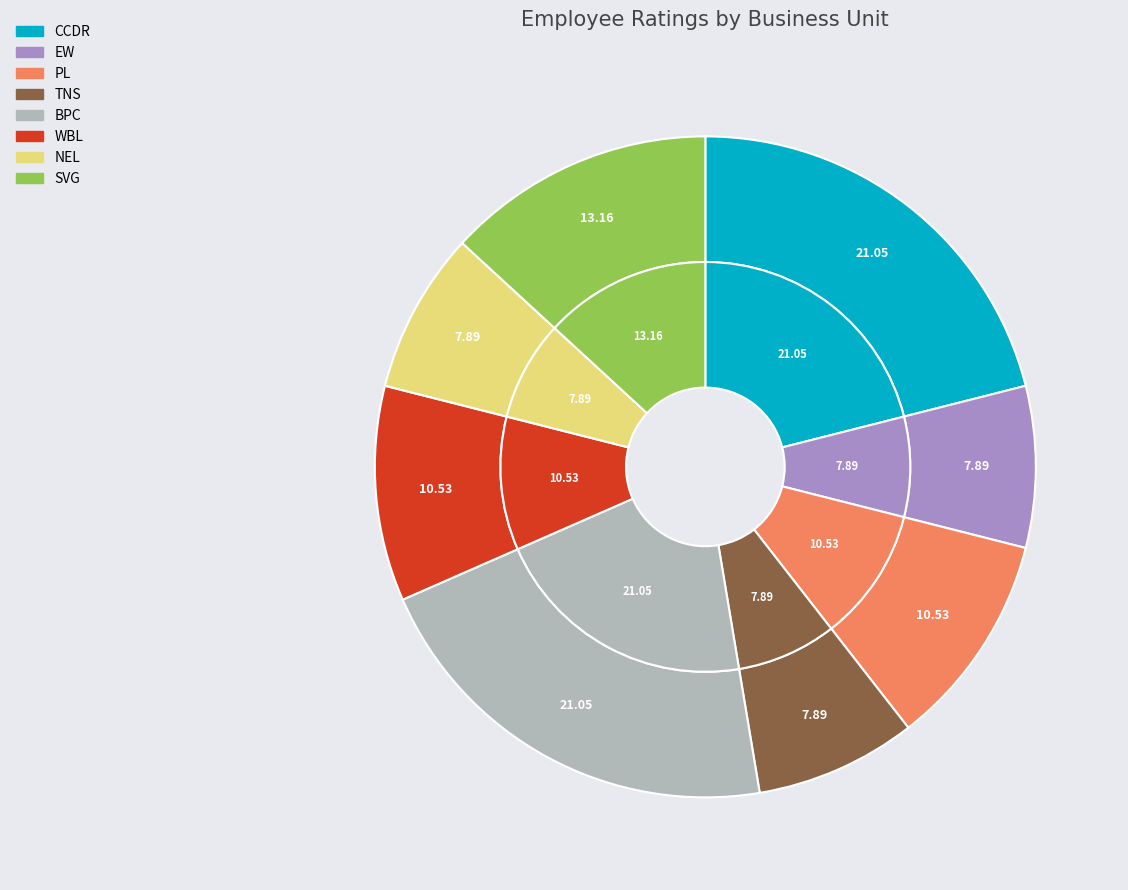

How many segments does this pie chart have?

8